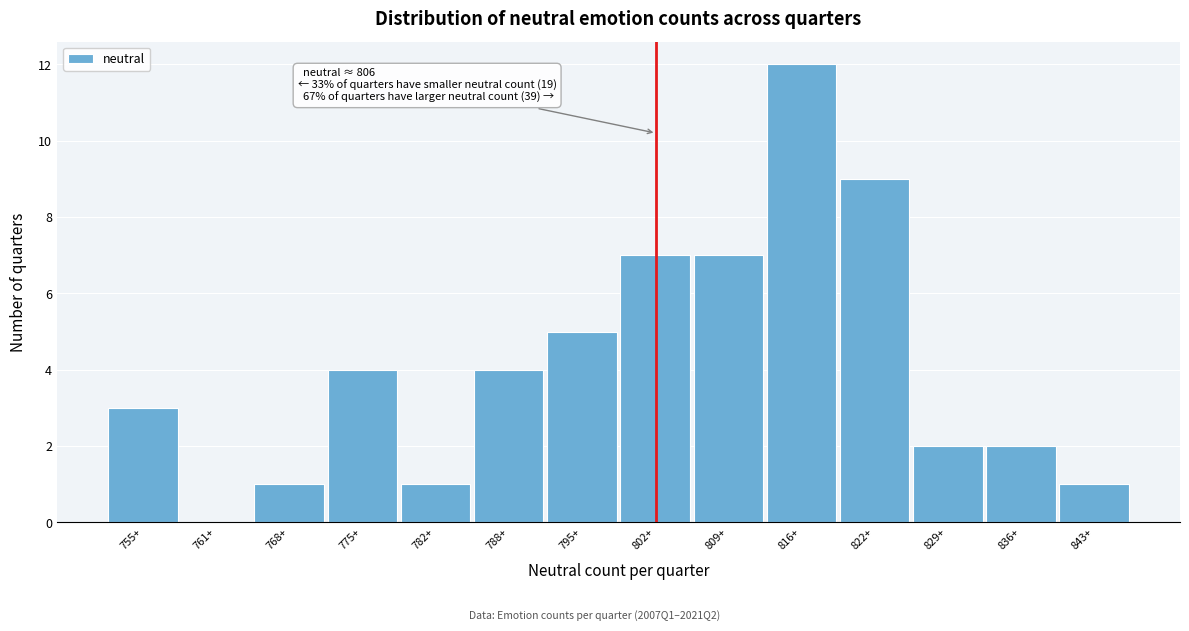

Reading right to left, transcribe all the data shown in this chart.

843+=1	836+=2	829+=2	822+=9	816+=12	809+=7	802+=7	795+=5	788+=4	782+=1	775+=4	768+=1	761+=0	755+=3